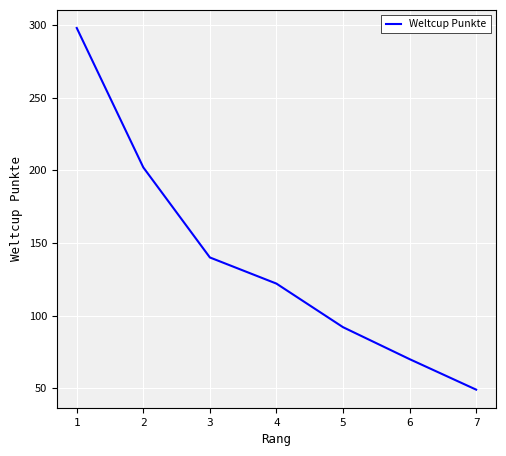

How many distinct data groups are displayed?

1